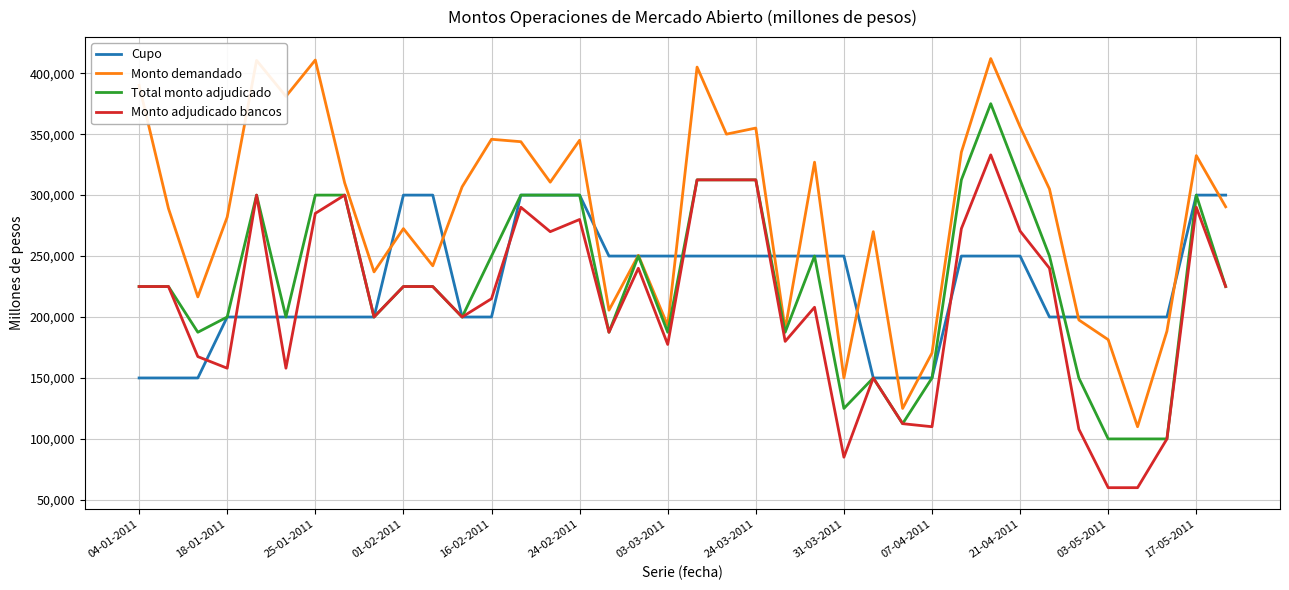

What are all the series names shown in the legend?

Cupo, Monto demandado, Total monto adjudicado, Monto adjudicado bancos